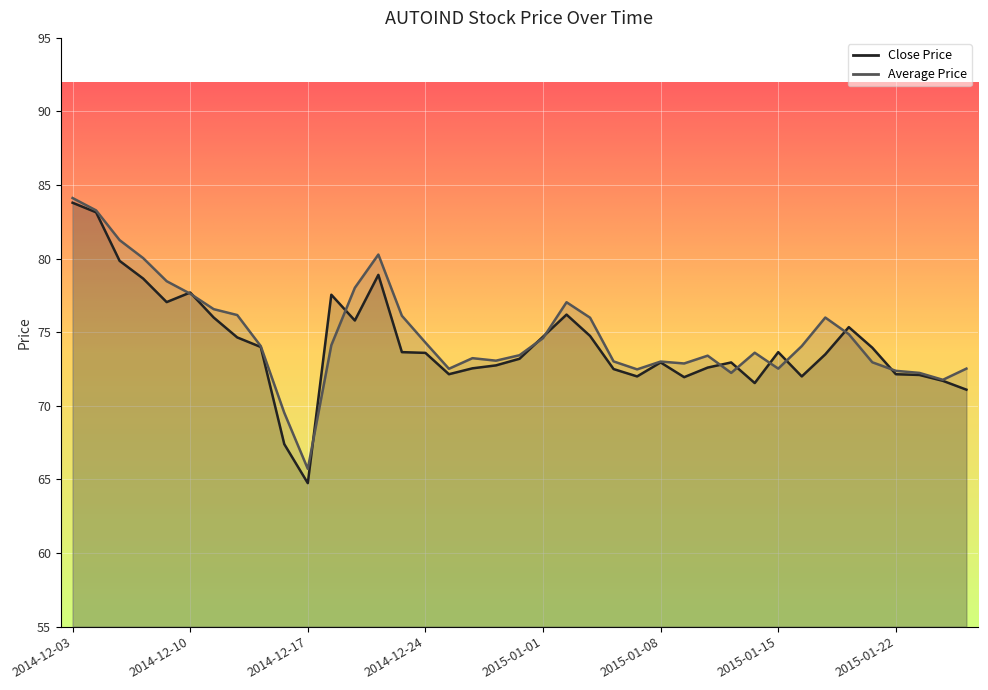

Which series changed the most between 2015-01-15 and 2015-01-21?

Average Price